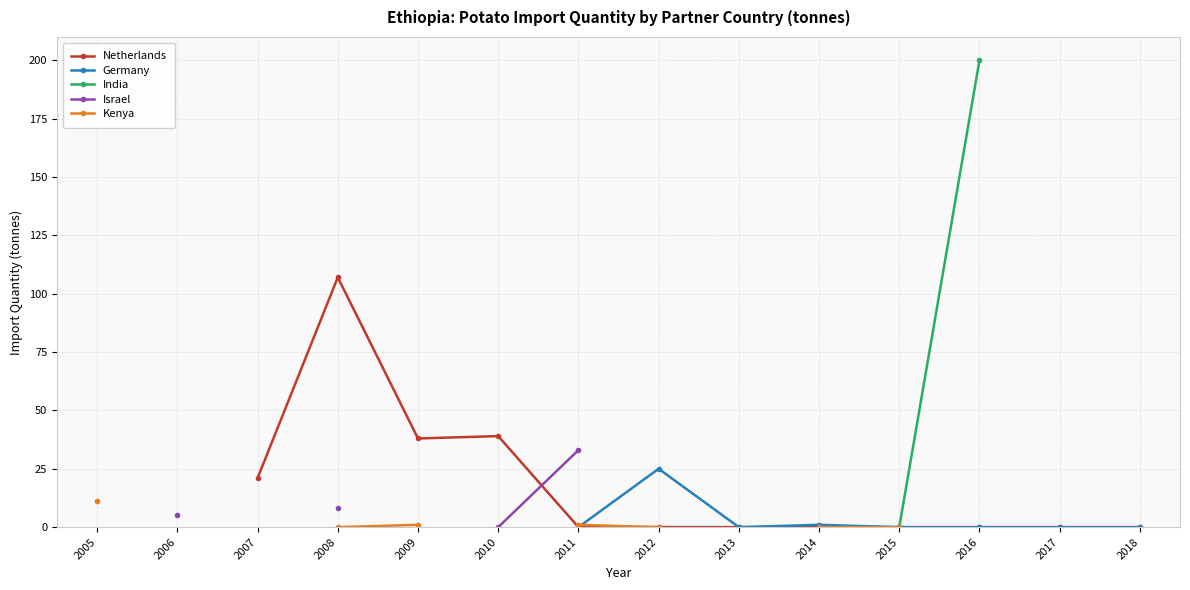

True or false: Kenya and India intersect in this chart.

False